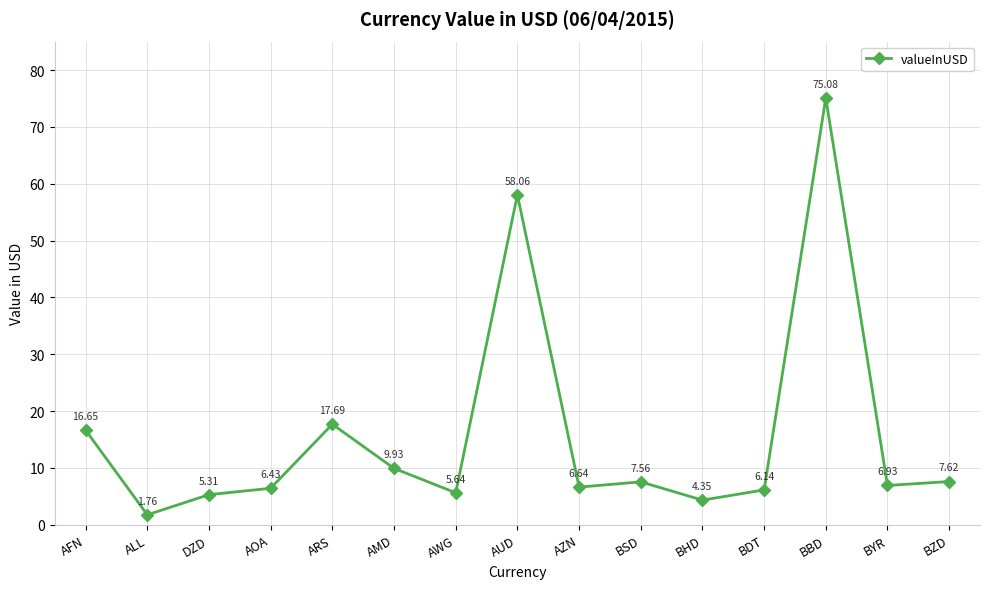

How many points are lower than both their immediate neighbors (excluding endpoints)?

5